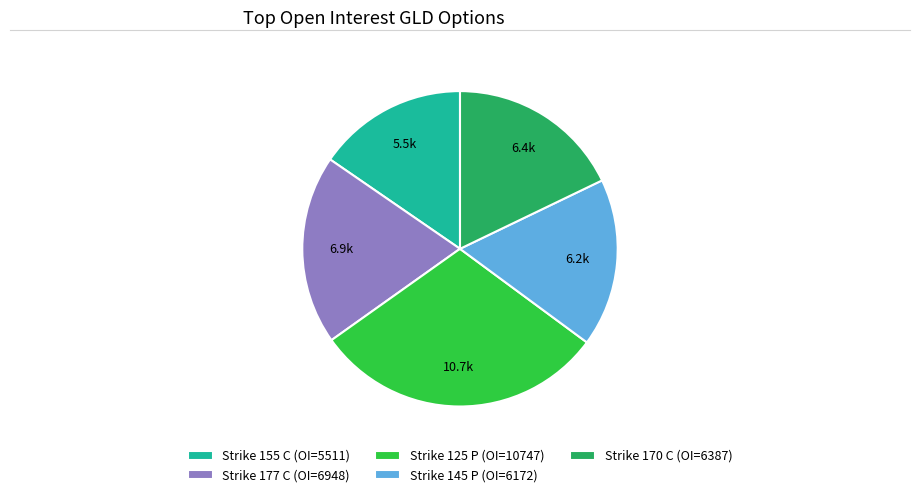

Does Strike 155 C represent more than half of the total?

No